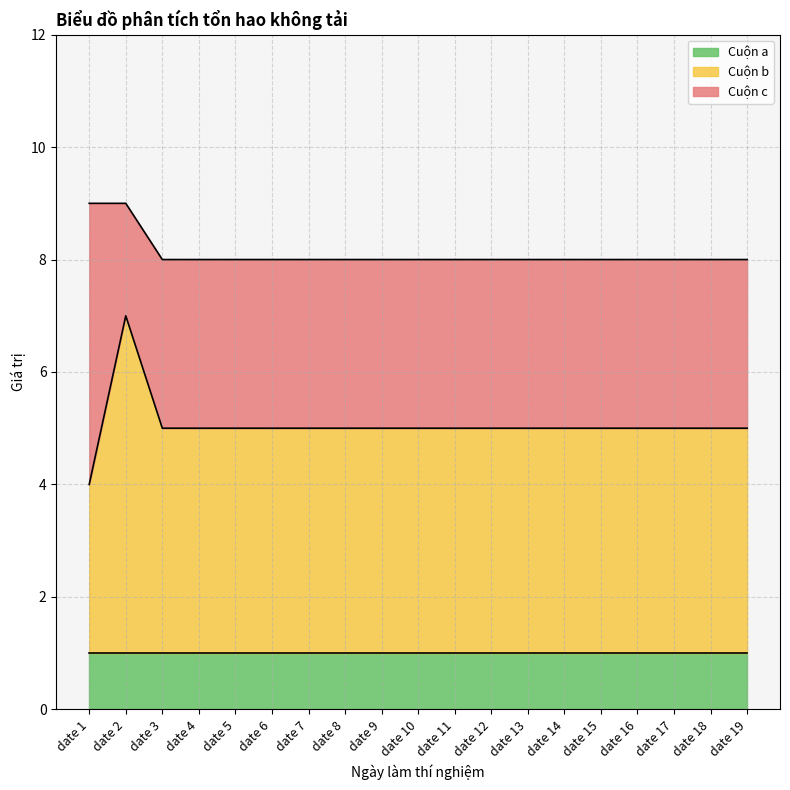

What is the sum of the Cuộn b values at date 8 and date 4?

8